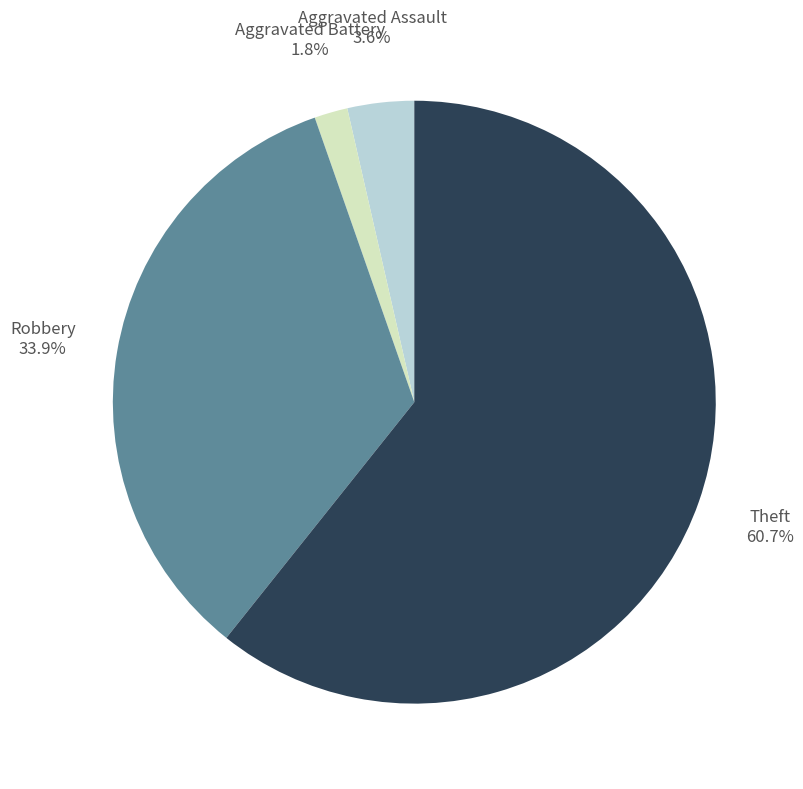

Do Theft and Aggravated Assault together represent more than half of the pie?

Yes